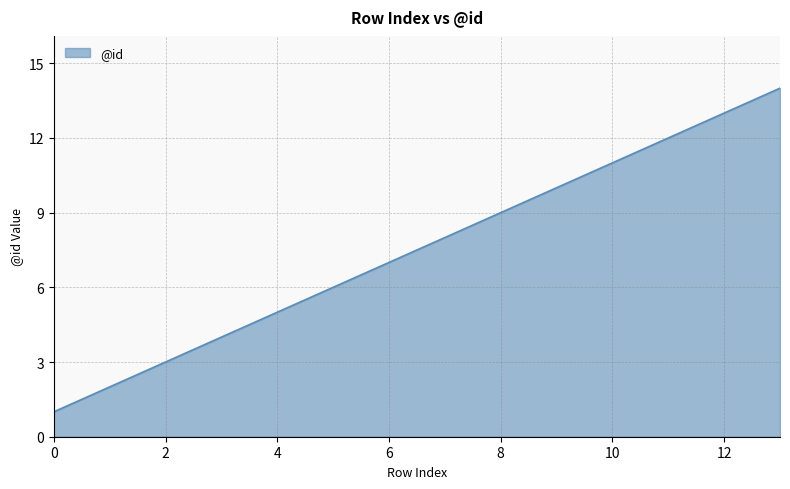

How many lines are shown in the chart?

1